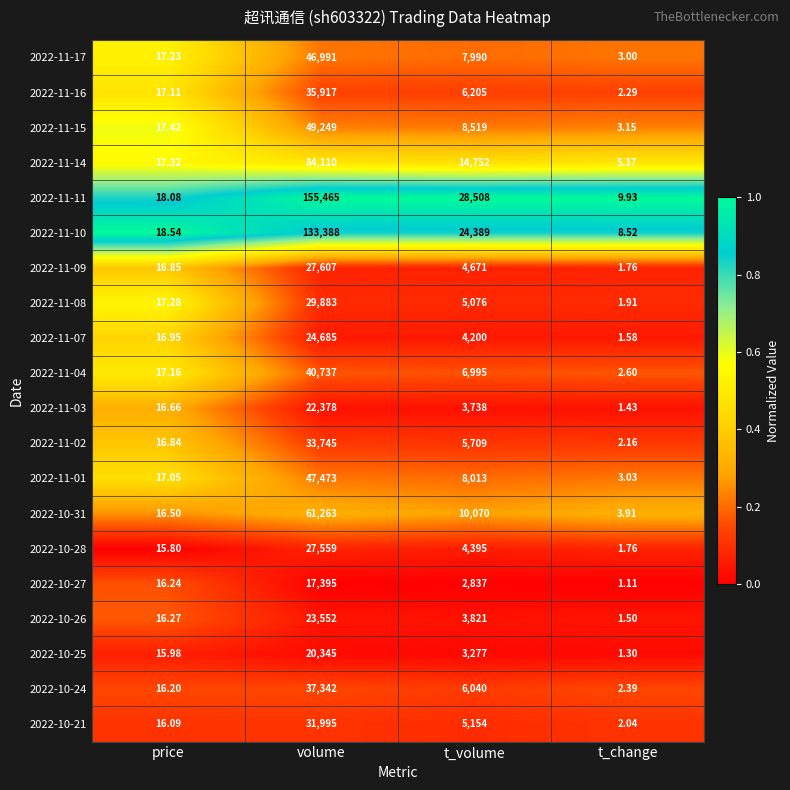

Which category has the highest value across all series?

volume